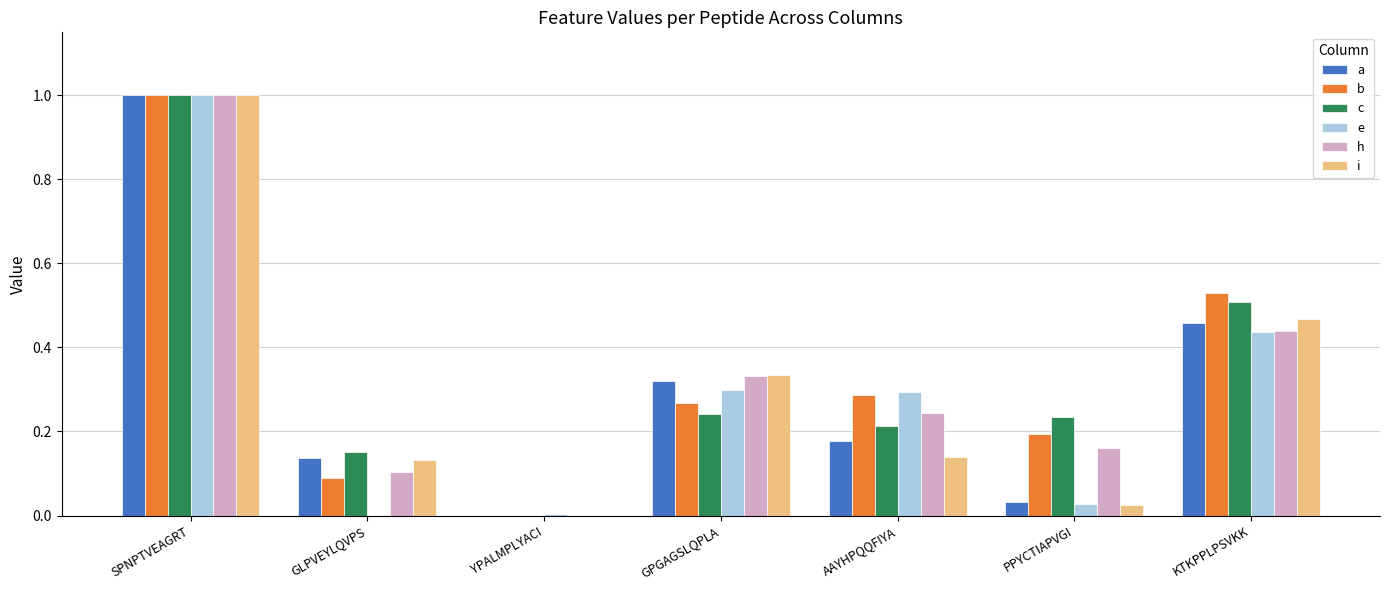

Does the chart contain stacked bars?

No